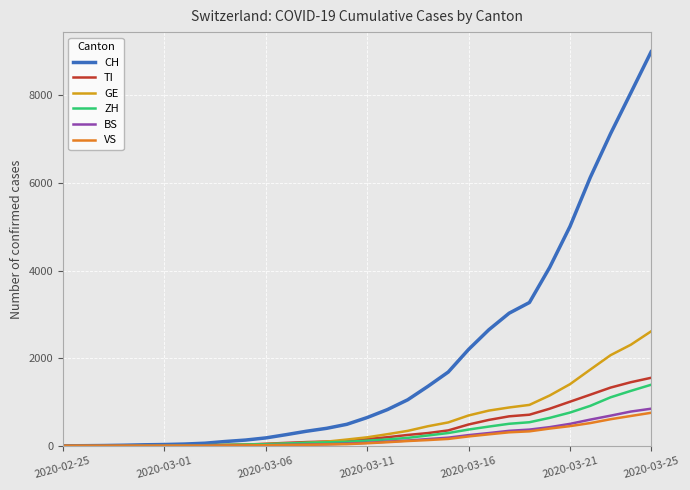

Which series has the widest spread of values?

CH